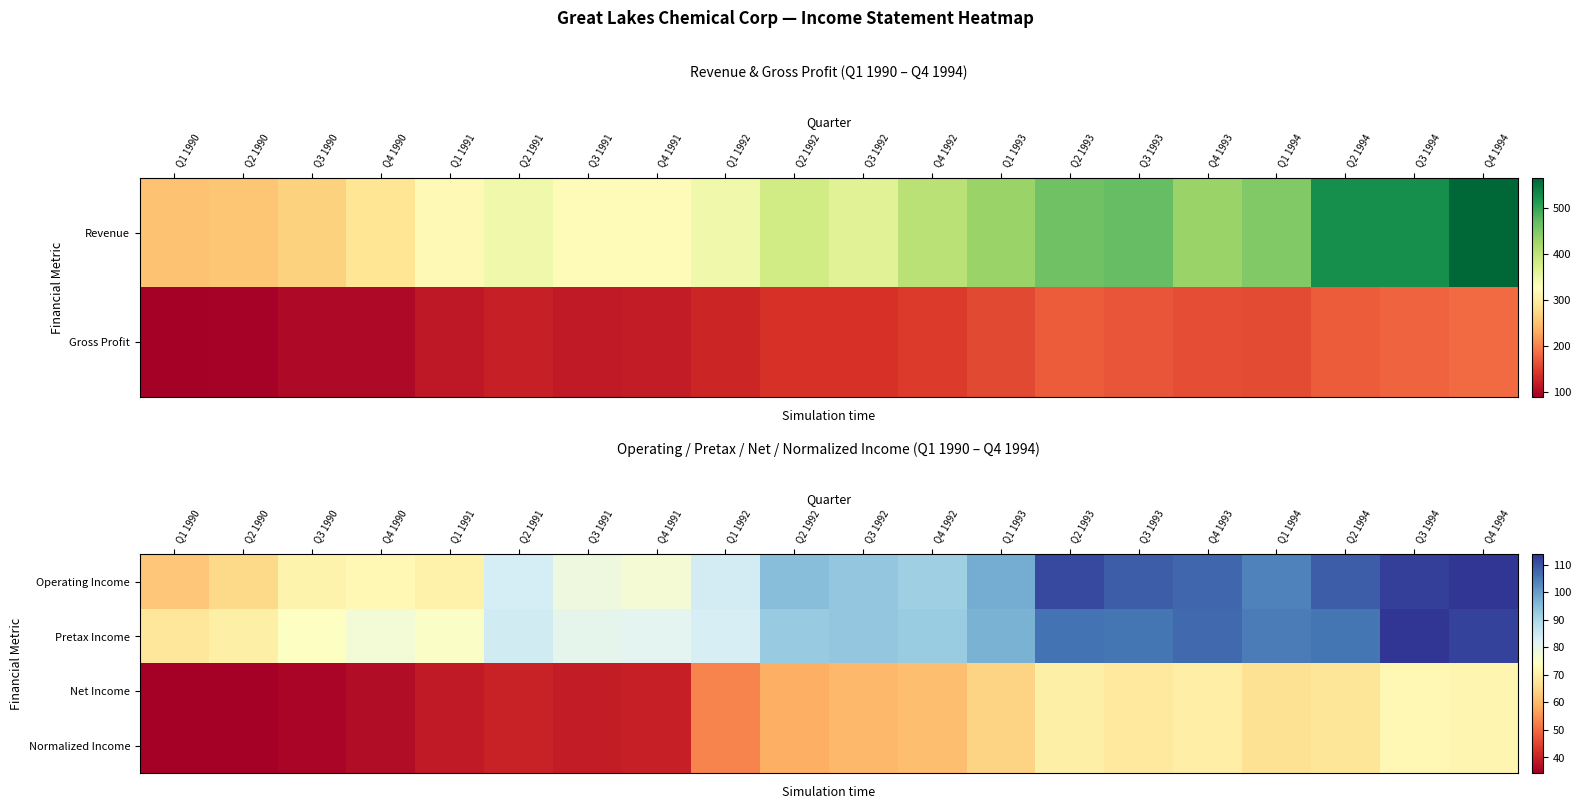

How many categories are shown in the chart?

20